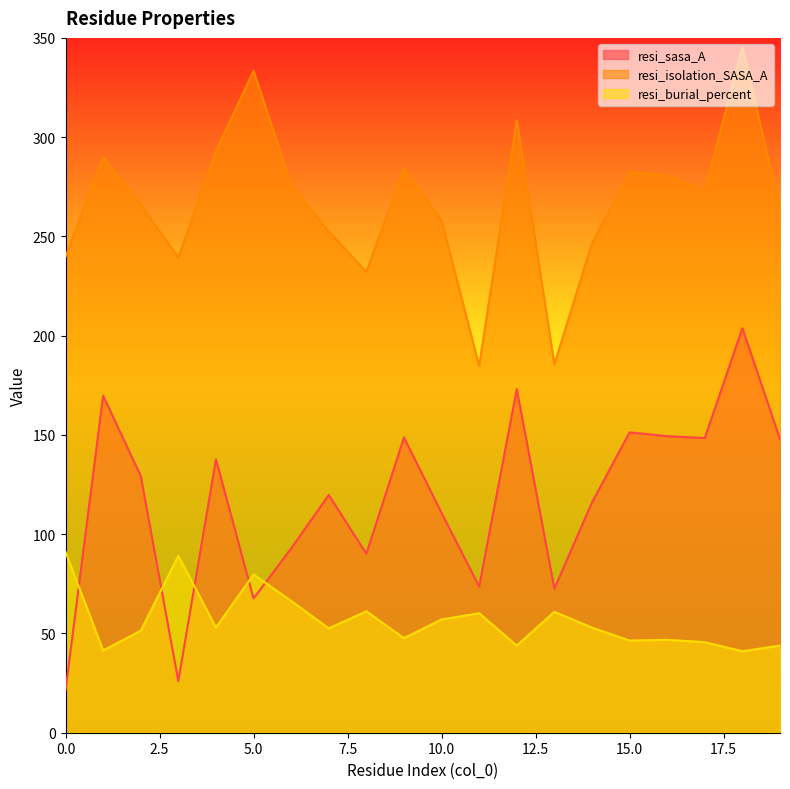

What is the spread (max minus min) of values at 15.0?

235.9